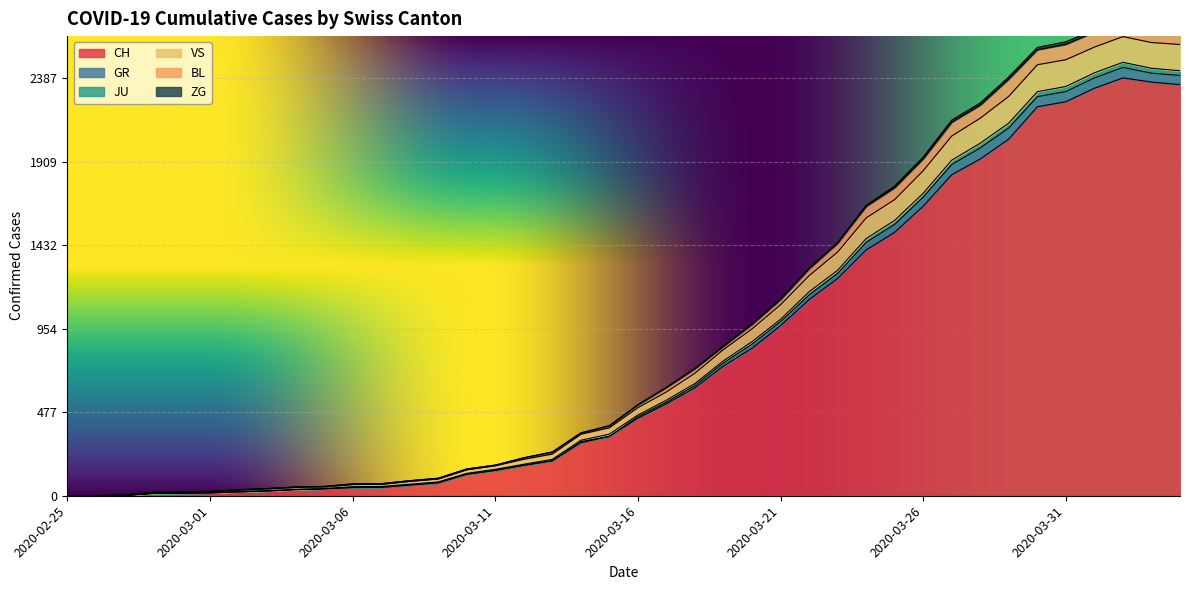

Reading right to left, list all the values displayed in this chart.

CH: 2020-04-04=2349	2020-04-03=2363	2020-04-02=2387	2020-04-01=2328	2020-03-31=2251	2020-03-30=2222	2020-03-29=2038	2020-03-28=1924	2020-03-27=1834	2020-03-26=1654	2020-03-25=1505	2020-03-24=1404	2020-03-23=1241	2020-03-22=1120	2020-03-21=971	2020-03-20=842	2020-03-19=741	2020-03-18=617	2020-03-17=526	2020-03-16=443	2020-03-15=339	2020-03-14=303	2020-03-13=200	2020-03-12=174	2020-03-11=145	2020-03-10=123	2020-03-09=74	2020-03-08=61	2020-03-07=48	2020-03-06=47	2020-03-05=39	2020-03-04=35	2020-03-03=27	2020-03-02=22	2020-03-01=16	2020-02-29=15	2020-02-28=13	2020-02-27=2	2020-02-26=1	2020-02-25=0
GR: 2020-04-04=2665	2020-04-03=2686	2020-04-02=2718	2020-04-01=2662	2020-03-31=2593	2020-03-30=2561	2020-03-29=2393	2020-03-28=2244	2020-03-27=2146	2020-03-26=1935	2020-03-25=1769	2020-03-24=1659	2020-03-23=1446	2020-03-22=1300	2020-03-21=1124	2020-03-20=981	2020-03-19=855	2020-03-18=727	2020-03-17=619	2020-03-16=520	2020-03-15=400	2020-03-14=359	2020-03-13=250	2020-03-12=217	2020-03-11=175	2020-03-10=153	2020-03-09=100	2020-03-08=86	2020-03-07=69	2020-03-06=68	2020-03-05=53	2020-03-04=50	2020-03-03=41	2020-03-02=34	2020-03-01=25	2020-02-29=23	2020-02-28=20	2020-02-27=3	2020-02-26=1	2020-02-25=0
JU: 2020-04-04=2651	2020-04-03=2671	2020-04-02=2704	2020-04-01=2649	2020-03-31=2579	2020-03-30=2548	2020-03-29=2381	2020-03-28=2232	2020-03-27=2134	2020-03-26=1925	2020-03-25=1760	2020-03-24=1653	2020-03-23=1443	2020-03-22=1297	2020-03-21=1121	2020-03-20=980	2020-03-19=854	2020-03-18=727	2020-03-17=619	2020-03-16=520	2020-03-15=400	2020-03-14=359	2020-03-13=250	2020-03-12=217	2020-03-11=175	2020-03-10=153	2020-03-09=100	2020-03-08=86	2020-03-07=69	2020-03-06=68	2020-03-05=53	2020-03-04=50	2020-03-03=41	2020-03-02=34	2020-03-01=25	2020-02-29=23	2020-02-28=20	2020-02-27=3	2020-02-26=1	2020-02-25=0
VS: 2020-04-04=2578	2020-04-03=2589	2020-04-02=2623	2020-04-01=2563	2020-03-31=2491	2020-03-30=2462	2020-03-29=2282	2020-03-28=2157	2020-03-27=2055	2020-03-26=1857	2020-03-25=1692	2020-03-24=1587	2020-03-23=1392	2020-03-22=1257	2020-03-21=1091	2020-03-20=953	2020-03-19=835	2020-03-18=700	2020-03-17=593	2020-03-16=503	2020-03-15=388	2020-03-14=351	2020-03-13=238	2020-03-12=208	2020-03-11=172	2020-03-10=148	2020-03-09=96	2020-03-08=82	2020-03-07=65	2020-03-06=64	2020-03-05=52	2020-03-04=49	2020-03-03=40	2020-03-02=33	2020-03-01=24	2020-02-29=22	2020-02-28=20	2020-02-27=3	2020-02-26=1	2020-02-25=0
BL: 2020-04-04=2428	2020-04-03=2442	2020-04-02=2476	2020-04-01=2416	2020-03-31=2338	2020-03-30=2308	2020-03-29=2129	2020-03-28=2014	2020-03-27=1917	2020-03-26=1728	2020-03-25=1573	2020-03-24=1469	2020-03-23=1288	2020-03-22=1165	2020-03-21=1008	2020-03-20=880	2020-03-19=771	2020-03-18=641	2020-03-17=546	2020-03-16=461	2020-03-15=352	2020-03-14=317	2020-03-13=208	2020-03-12=180	2020-03-11=151	2020-03-10=128	2020-03-09=79	2020-03-08=66	2020-03-07=53	2020-03-06=52	2020-03-05=41	2020-03-04=36	2020-03-03=28	2020-03-02=23	2020-03-01=17	2020-02-29=16	2020-02-28=14	2020-02-27=3	2020-02-26=1	2020-02-25=0